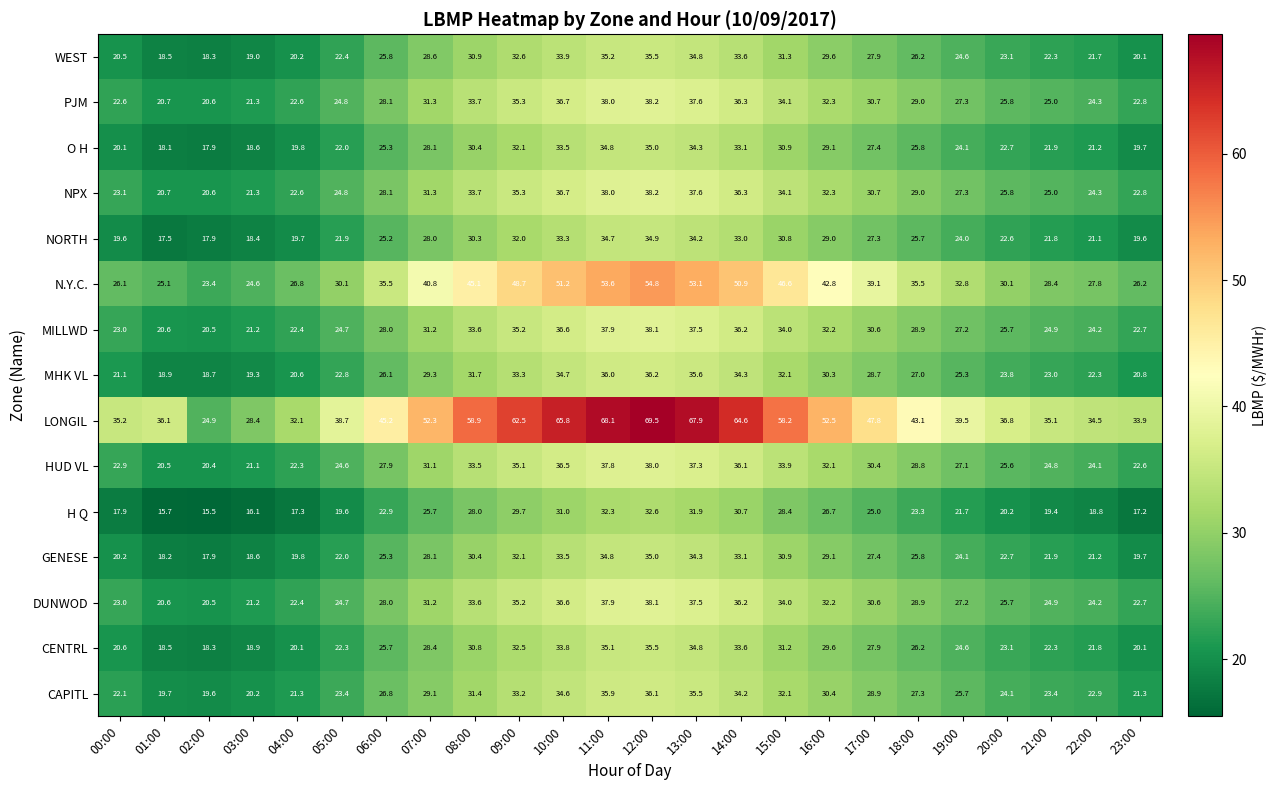

What is the average value of the CAPITL series?

27.5